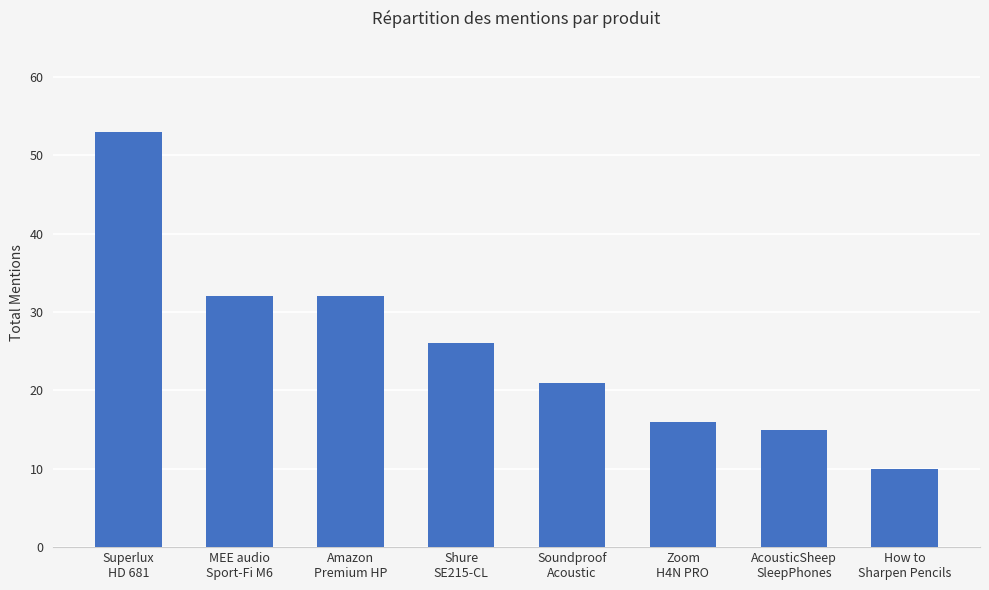

What is the minimum value shown in the chart?

10